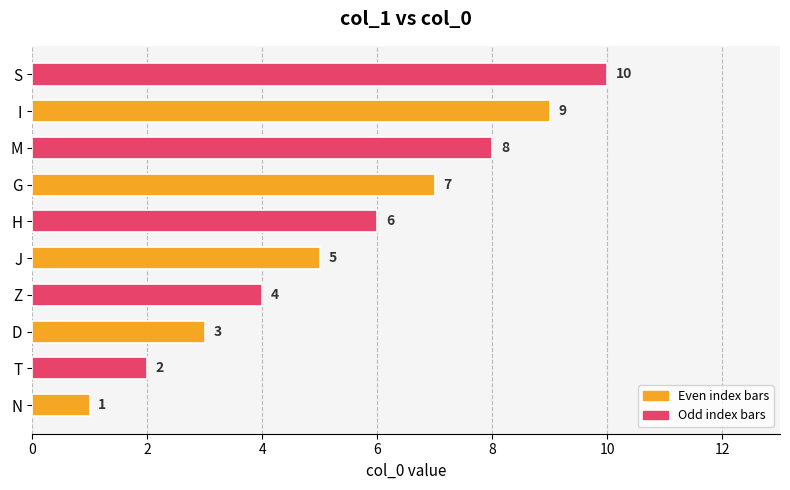

What is the maximum value shown in the chart?

10